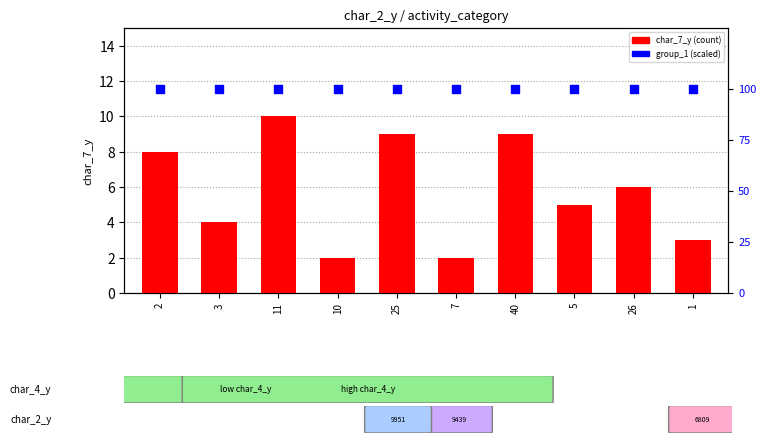

What are all the series names shown in the legend?

char_7_y (count), group_1 (scaled)